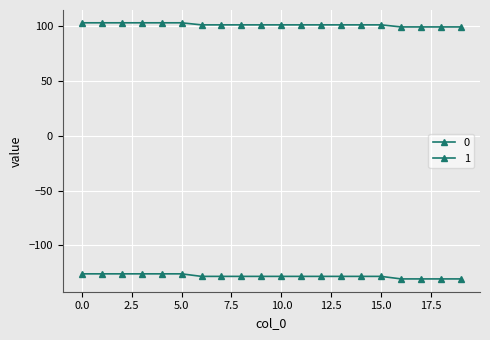

True or false: 0 has more than 0 points higher than both neighbors.

False